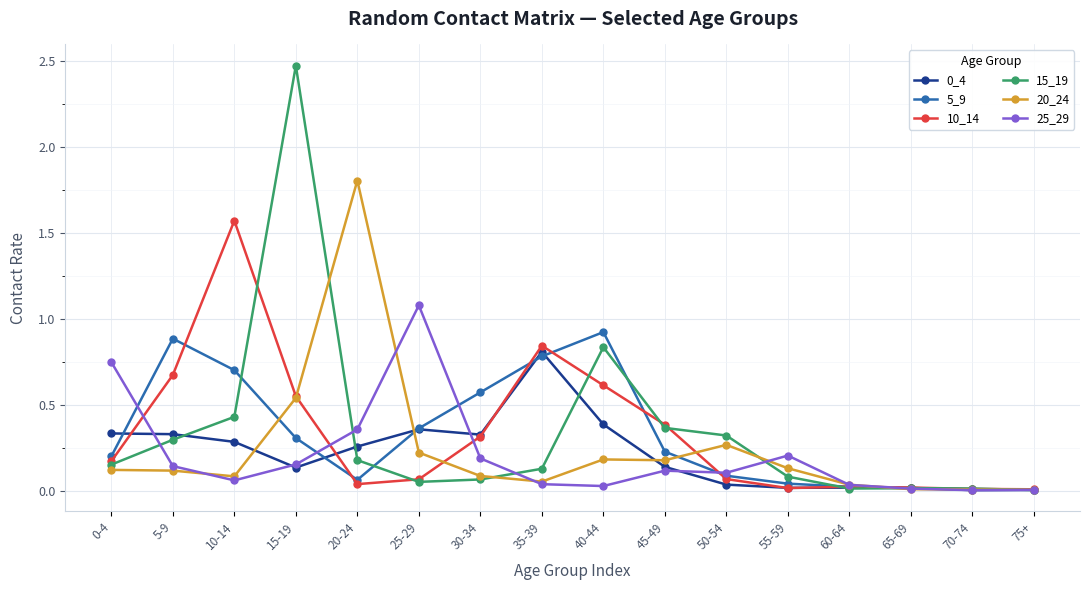

Which series has the largest range (max minus min)?

15_19